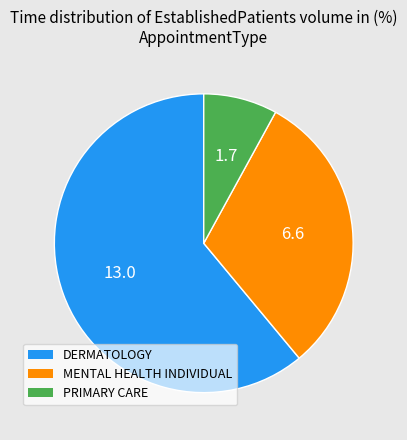

Rank the categories by value from lowest to highest.

PRIMARY CARE, MENTAL HEALTH INDIVIDUAL, DERMATOLOGY